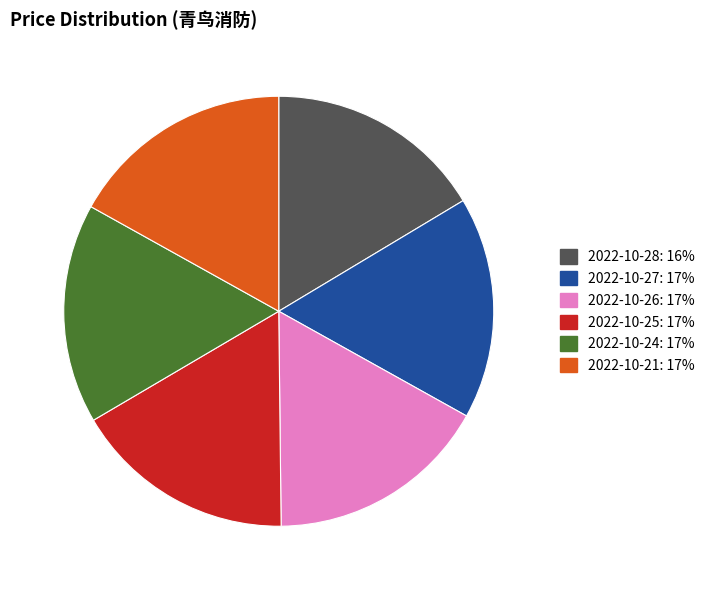

Do 2022-10-28 and 2022-10-24 together represent more than half of the pie?

No